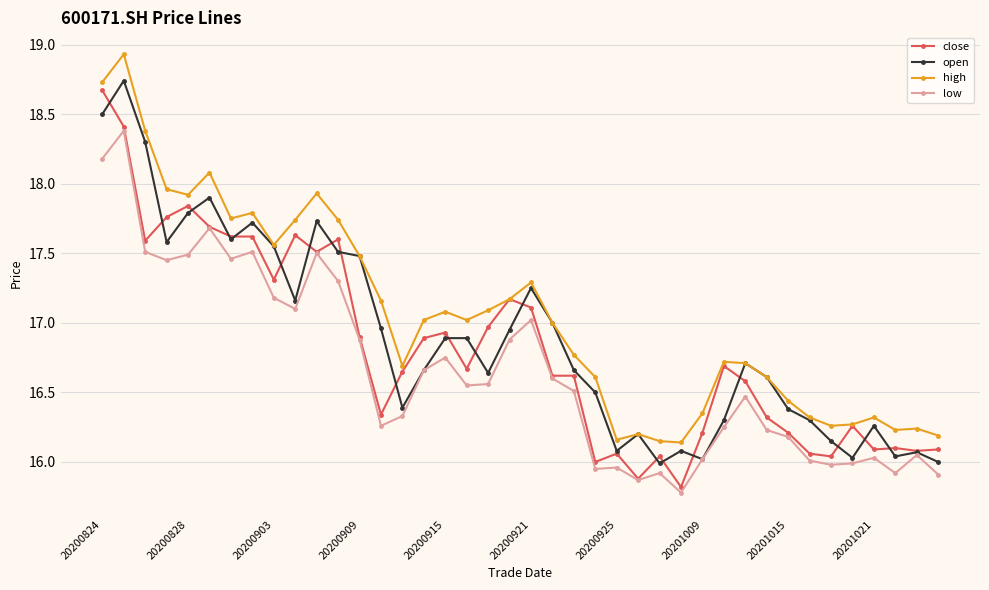

True or false: low has more than 0 interior local peaks.

True